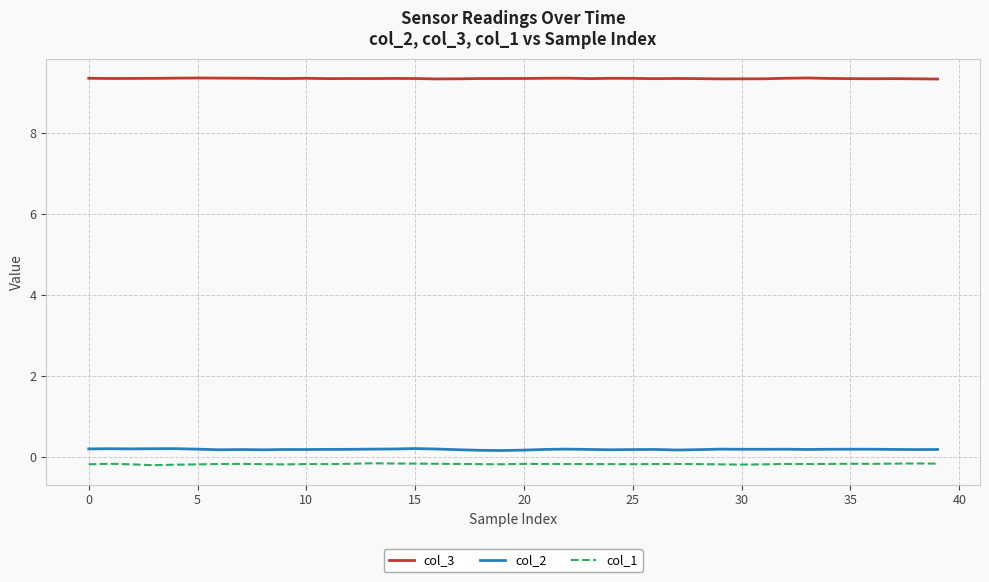

True or false: col_1 and col_3 intersect in this chart.

False